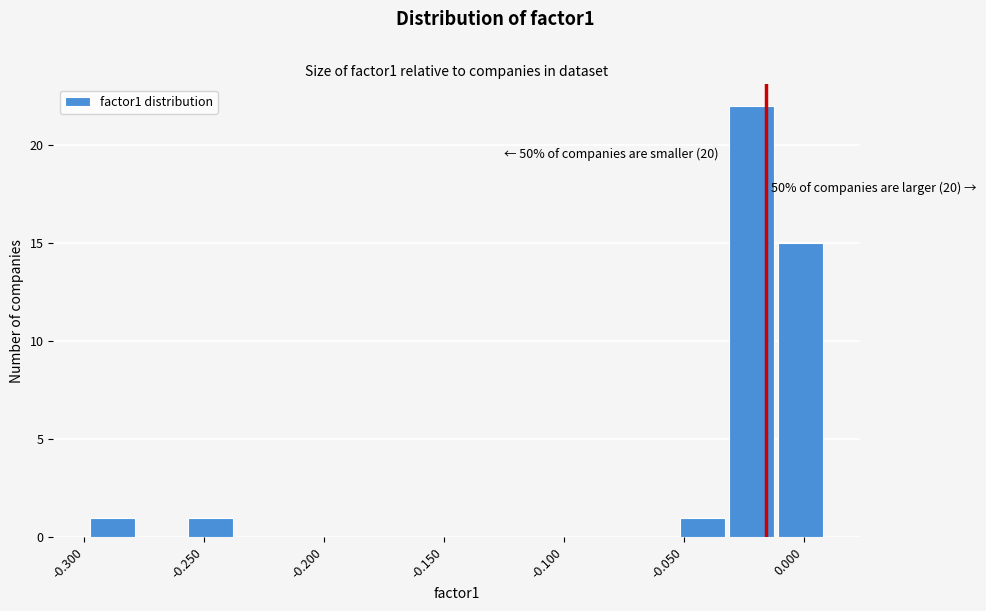

Over which range of the x-axis is the bar tallest?

-0.030 to -0.010